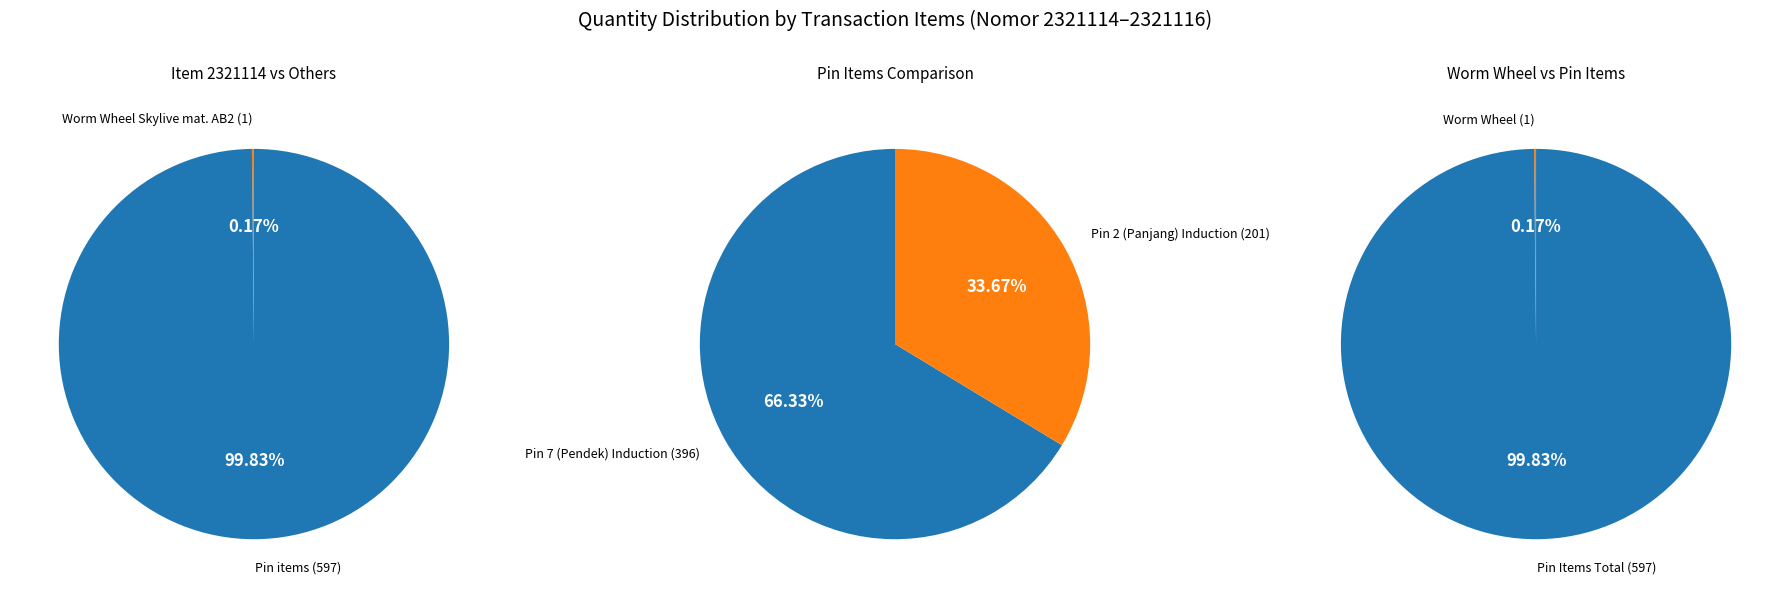

To the nearest percent, what portion does Pin 7 (Pendek) Induction (396) represent?

66%